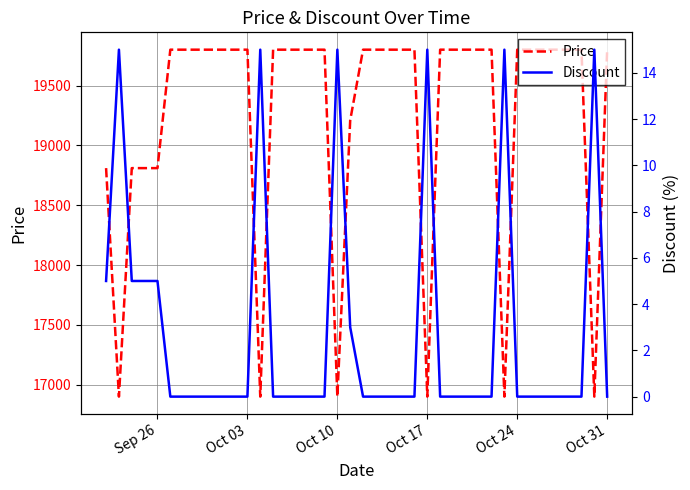

How many interior local peaks does the Discount series have?

6